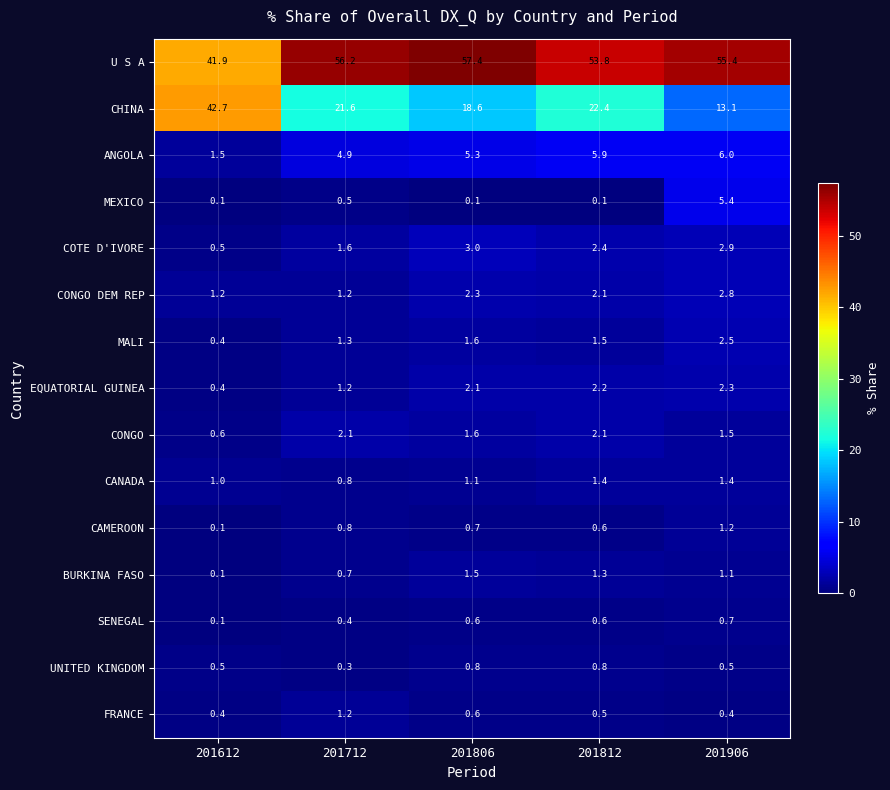

At how many categories does at least one series exceed 38?

5